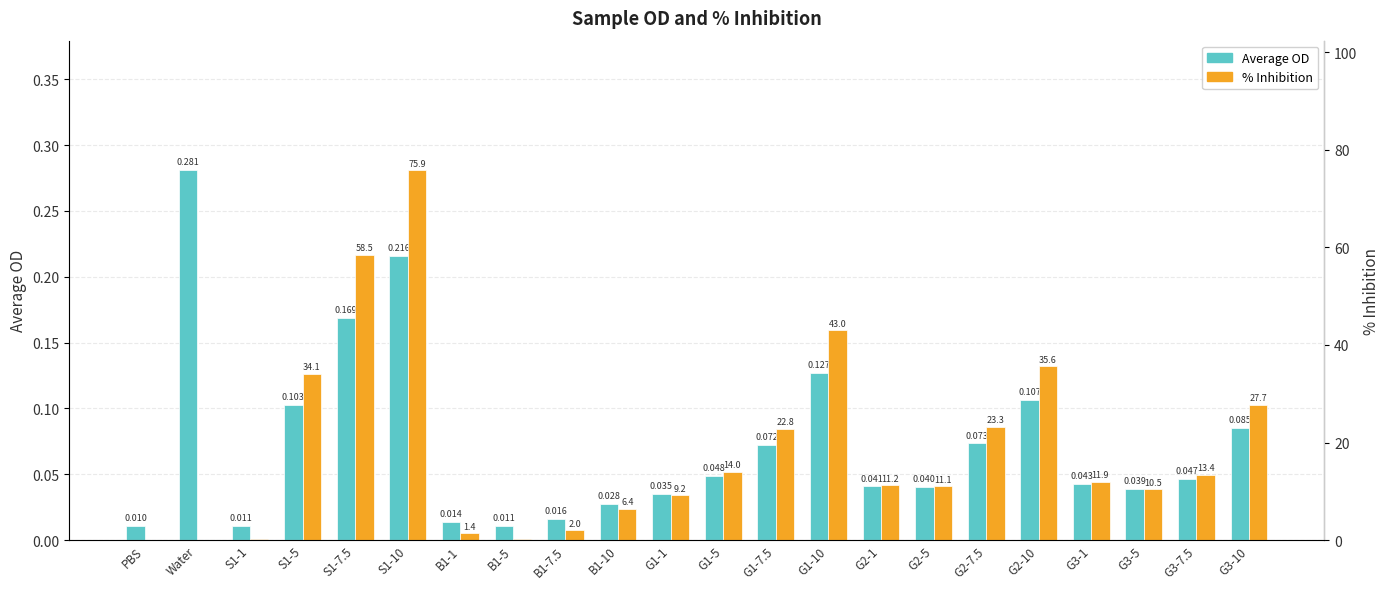

Reading left to right, list all the values displayed in this chart.

Average OD: 0.0	0.3	0.0	0.1	0.2	0.2	0.0	0.0	0.0	0.0	0.0	0.0	0.1	0.1	0.0	0.0	0.1	0.1	0.0	0.0	0.0	0.1
% Inhibition: 0.0	0.0	0.1	34.1	58.5	75.9	1.4	0.1	2.0	6.4	9.2	14.0	22.8	43.0	11.2	11.1	23.3	35.6	11.9	10.5	13.4	27.7